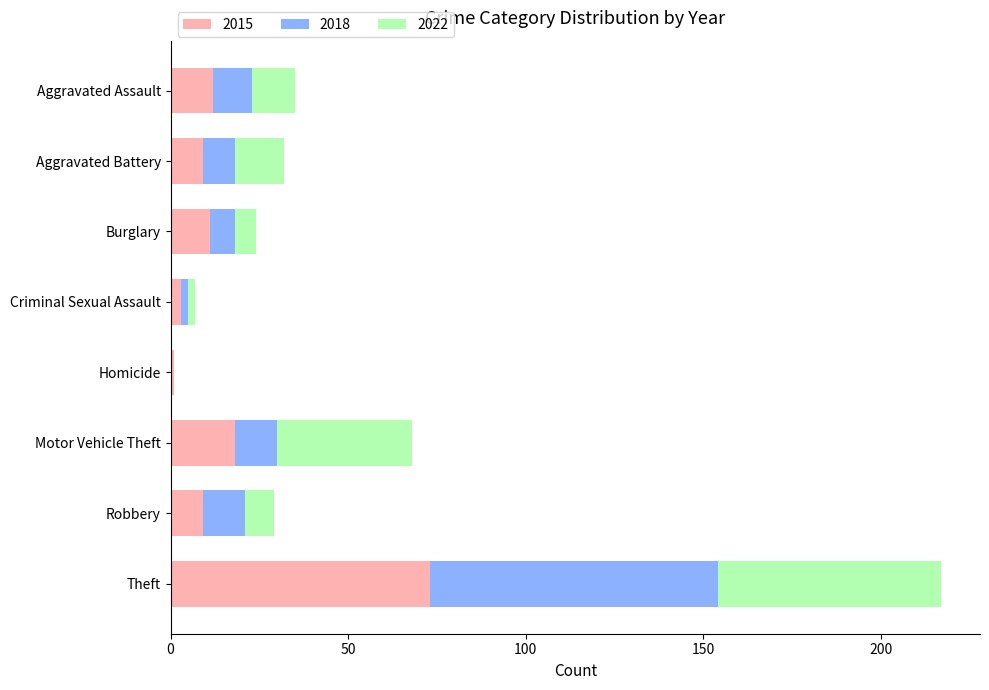

What are all the series names shown in the legend?

2015, 2018, 2022